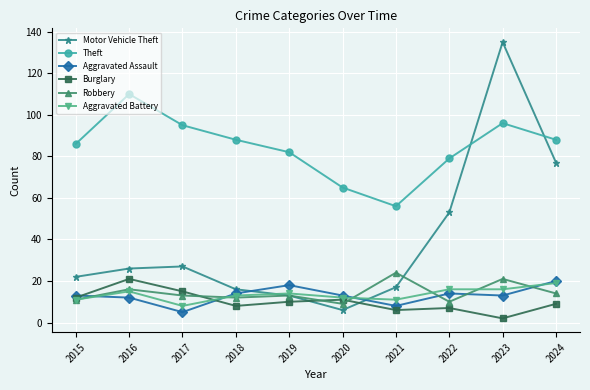

Is it true that Robbery equals 9 at 2020?

True